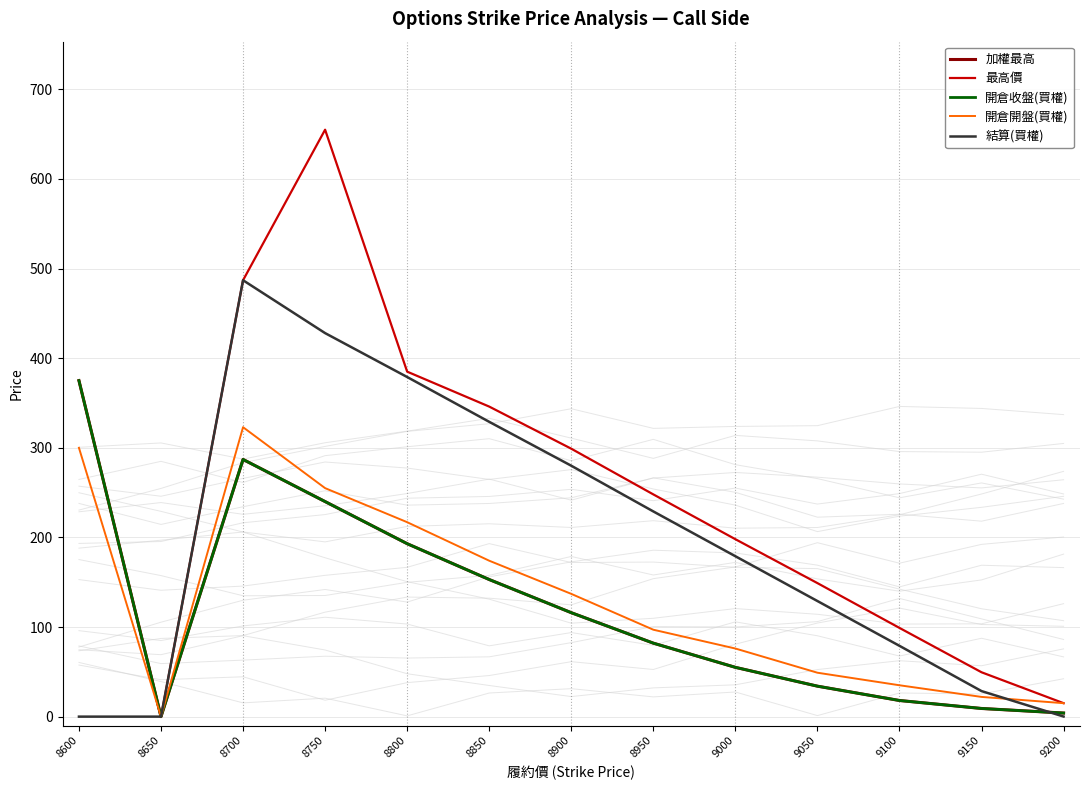

Is the value of 開倉收盤(買權) at 8850 greater than the value of 開倉開盤(買權) at 8850?

No